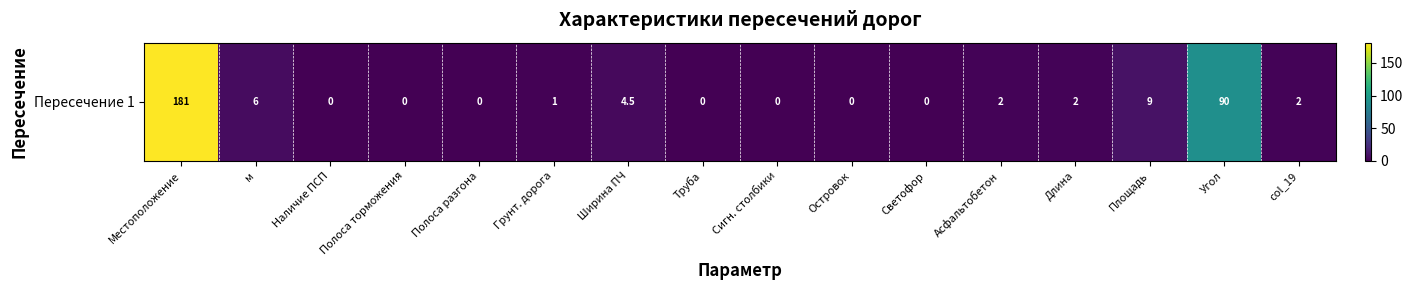

How many data points are less than 2?

8